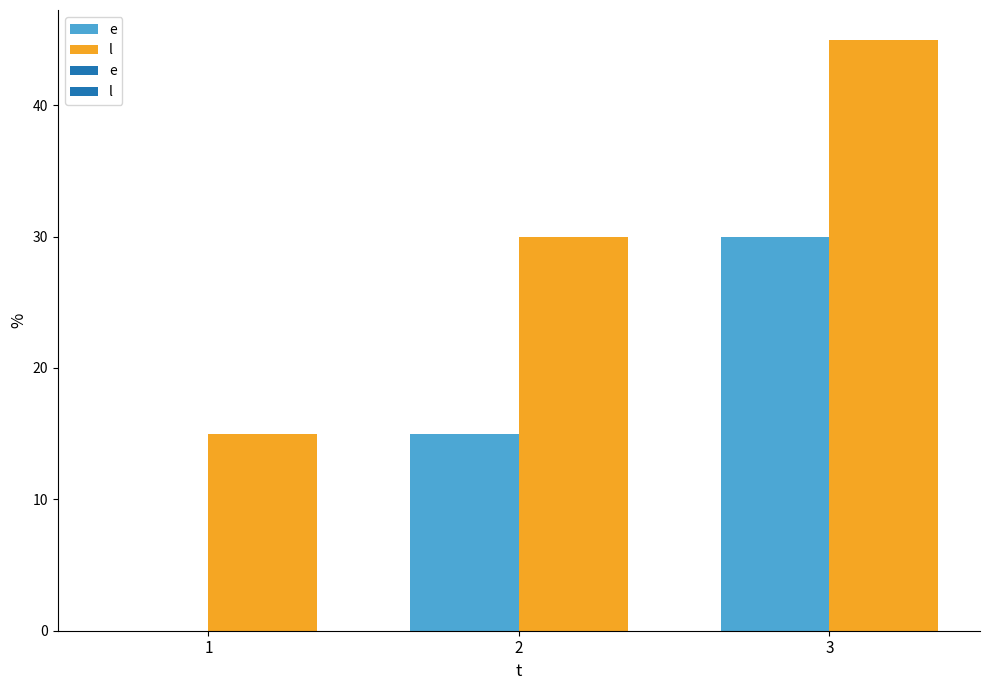

List the series in order of their overall mean, highest first.

l, e